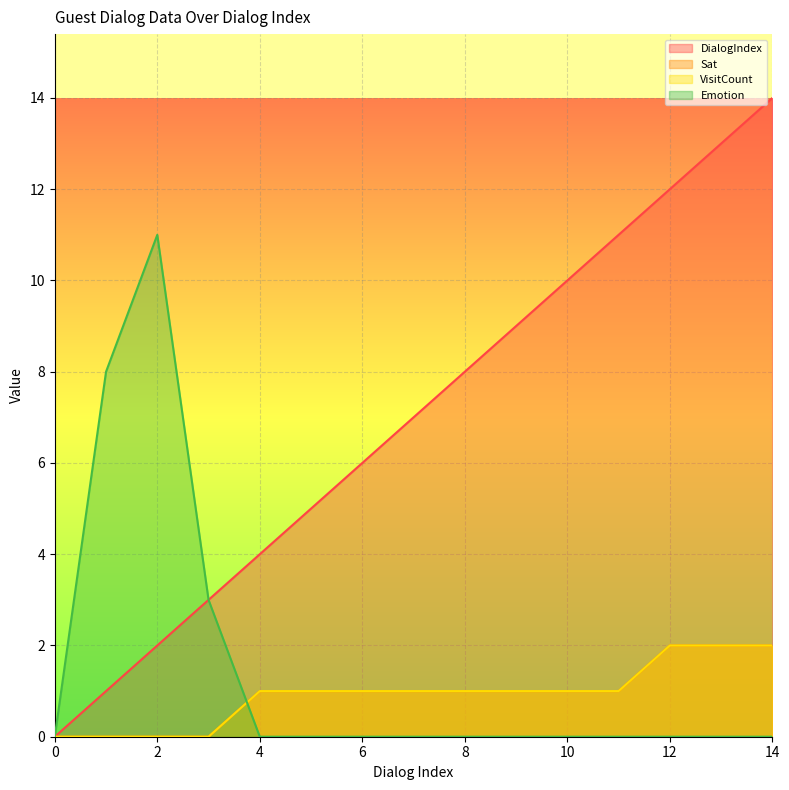

Reading left to right, what are all the values shown in this chart?

DialogIndex: 0=0	1=1	2=2	3=3	4=4	5=5	6=6	7=7	8=8	9=9	10=10	11=11	12=12	13=13	14=14
Sat: 0=0	1=0	2=0	3=0	4=1	5=1	6=1	7=1	8=1	9=1	10=1	11=1	12=2	13=2	14=2
VisitCount: 0=0	1=0	2=0	3=0	4=1	5=1	6=1	7=1	8=1	9=1	10=1	11=1	12=2	13=2	14=2
Emotion: 0=0	1=8	2=11	3=3	4=0	5=0	6=0	7=0	8=0	9=0	10=0	11=0	12=0	13=0	14=0